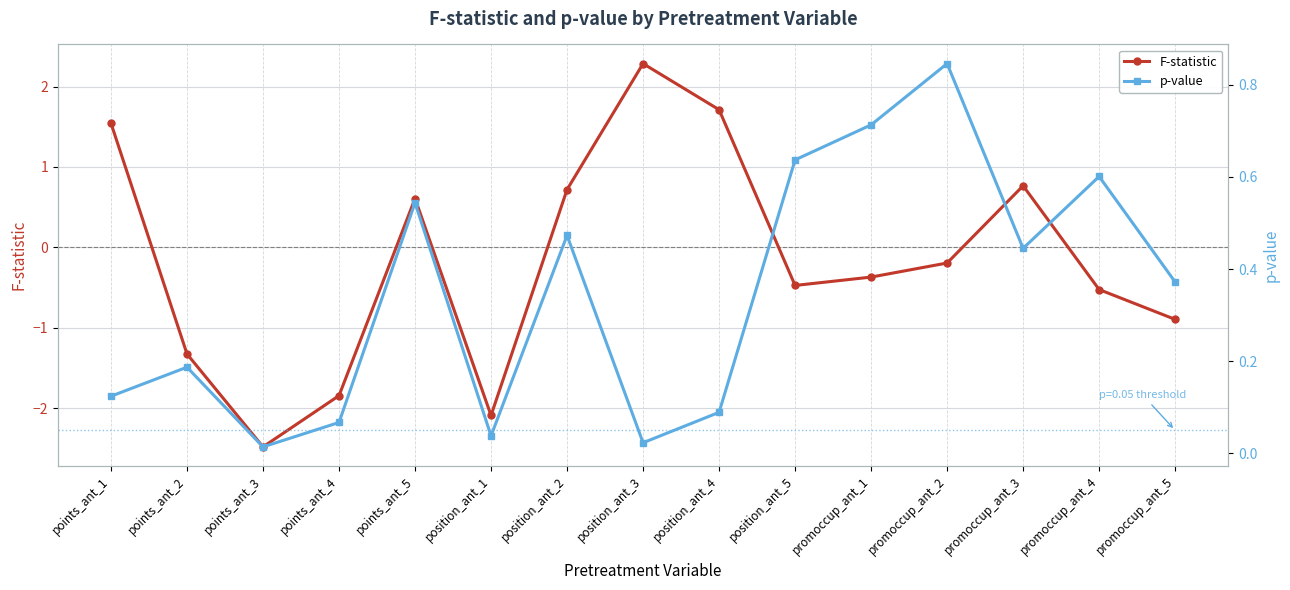

Rank the series by their maximum value, from highest to lowest.

F-statistic, p-value